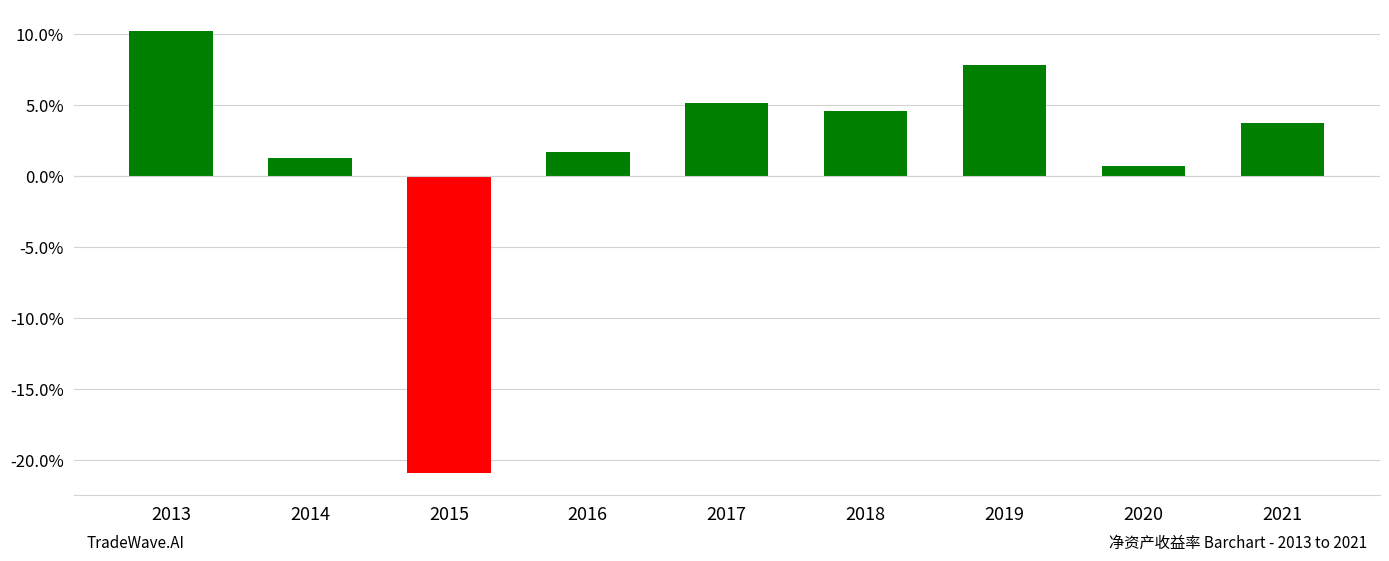

Reading left to right, what are all the values shown in this chart?

2013=10.2	2014=1.3	2015=-20.9	2016=1.7	2017=5.1	2018=4.5	2019=7.8	2020=0.7	2021=3.8